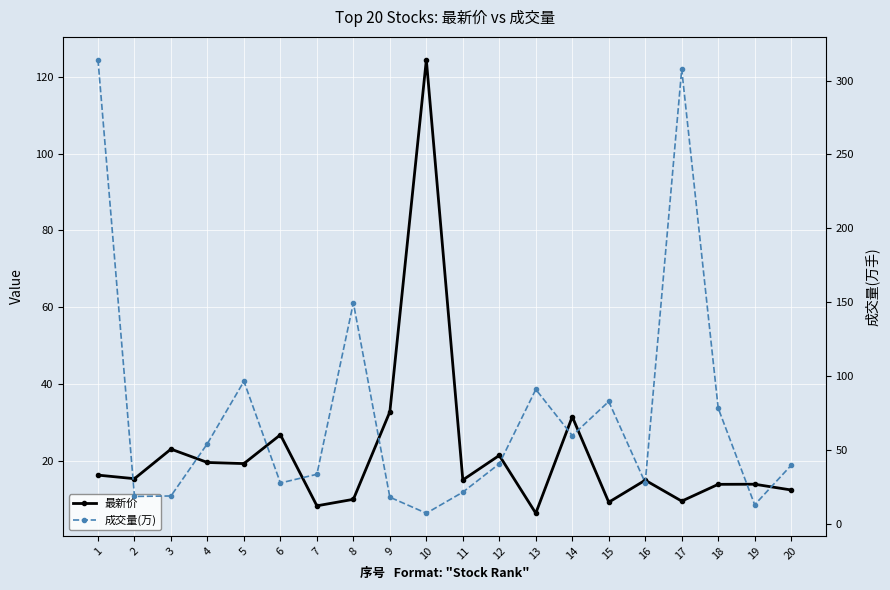

What is the total value across all series at 8?

159.5